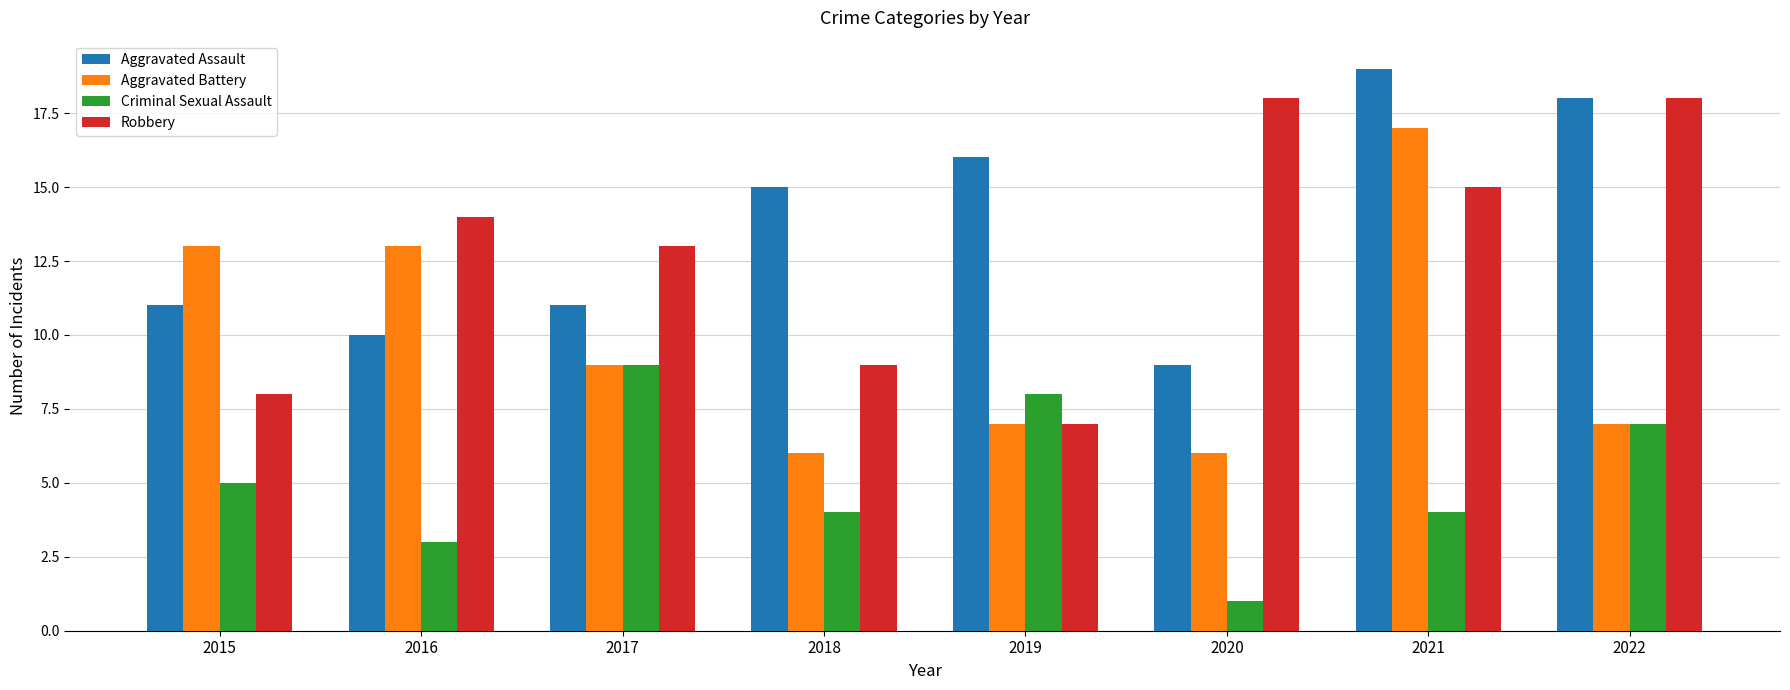

What is the sum of all Robbery values?

102